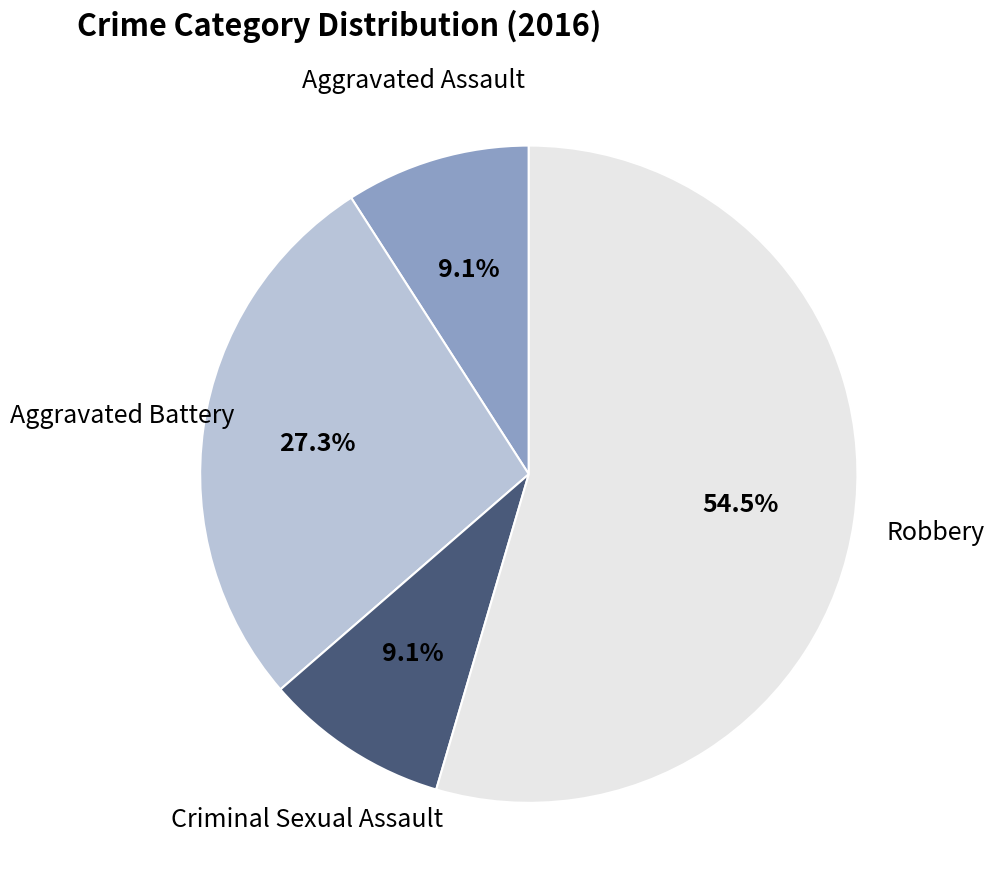

Is there any slice that represents more than half of the pie?

Yes